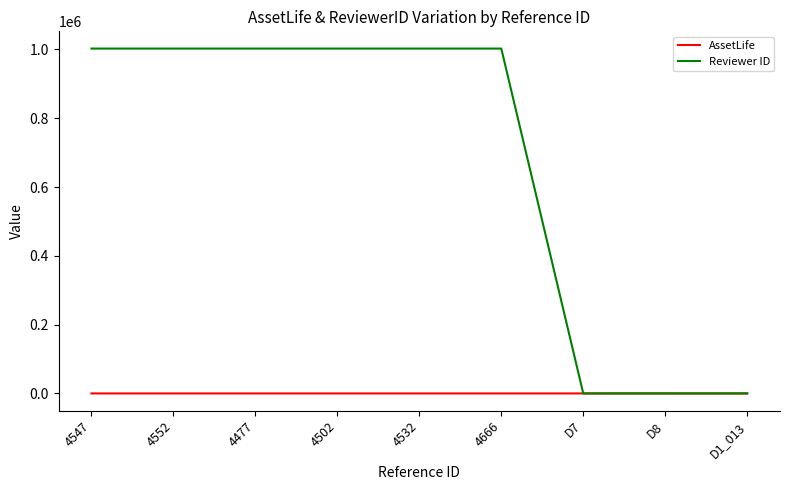

List the series in order of their overall mean, highest first.

Reviewer ID, AssetLife